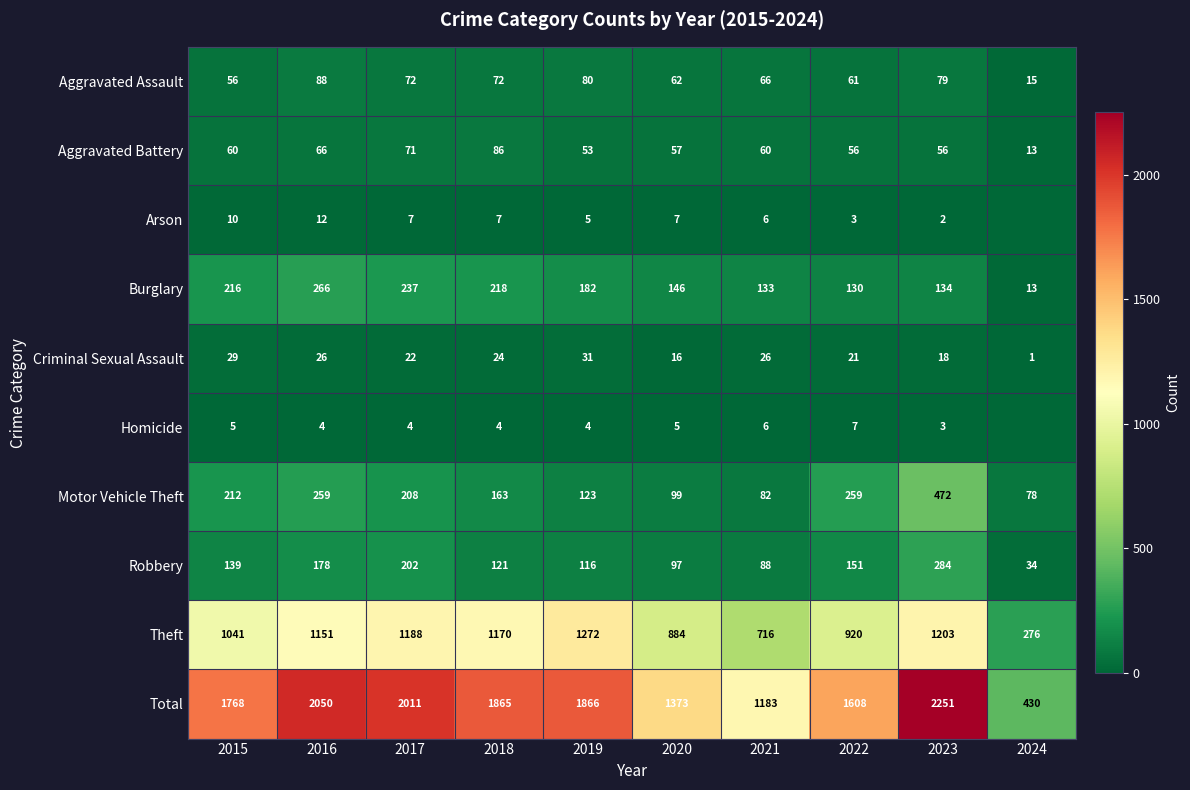

At 2020, list the series in order from smallest to largest.

Homicide, Arson, Criminal Sexual Assault, Aggravated Battery, Aggravated Assault, Robbery, Motor Vehicle Theft, Burglary, Theft, Total